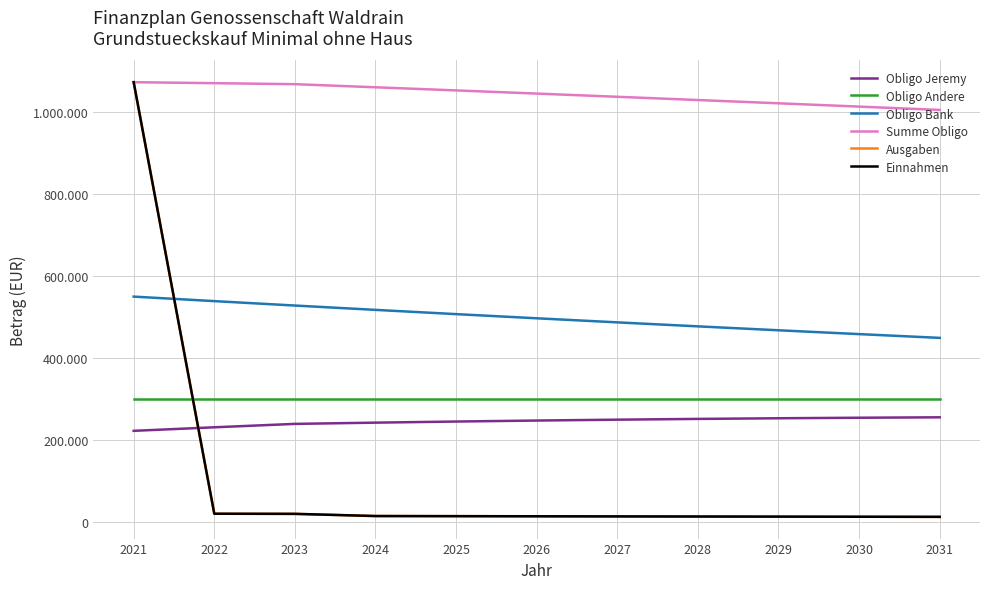

Does the chart display data point markers on the line(s)?

No